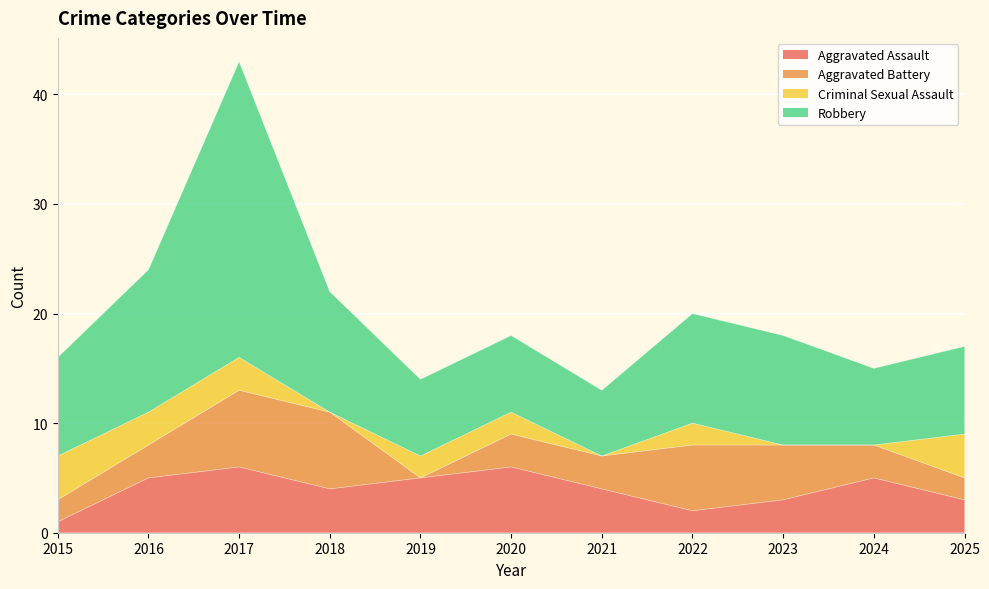

Is it true that Robbery equals 57 at 2017?

False